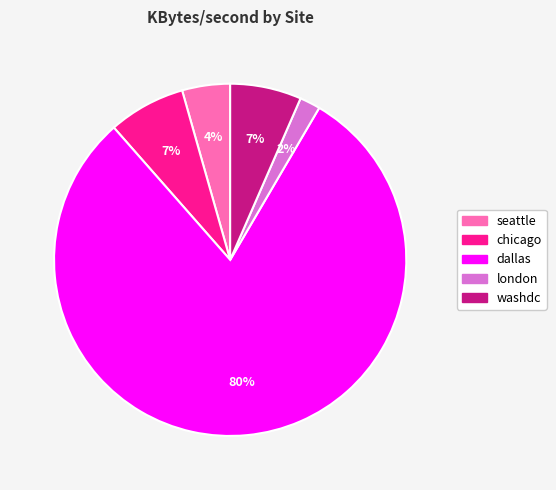

Does dallas represent more than half of the total?

Yes